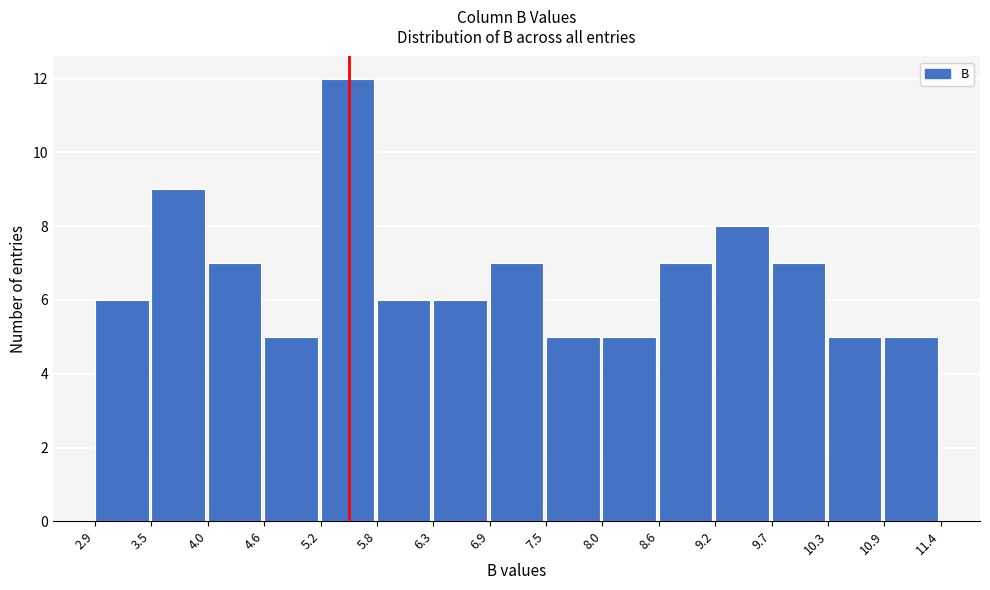

Which range on the x-axis has the tallest bar?

5.2 to 5.8